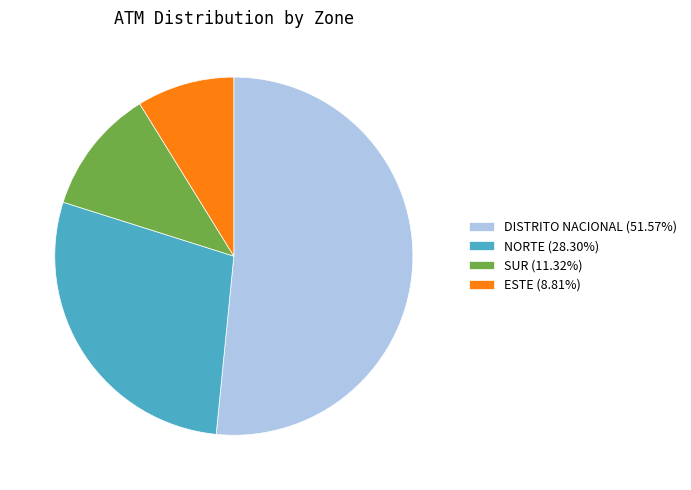

Does NORTE represent more than half of the total?

No